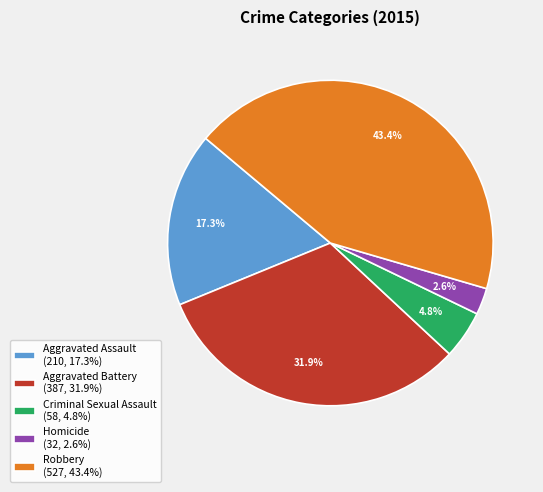

Combined, do Robbery and Homicide account for over 50%?

No